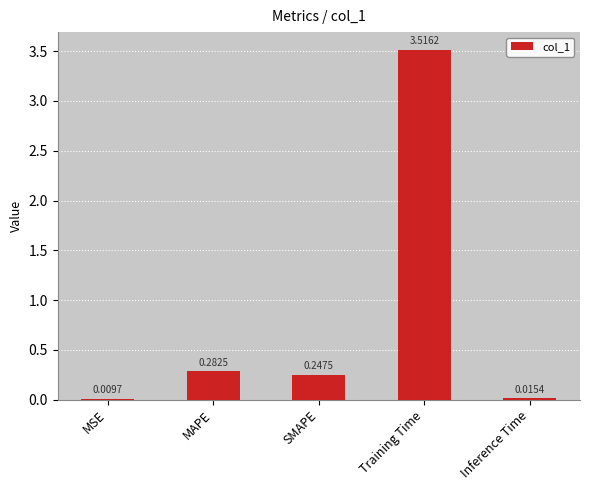

What is the sum of all values?

4.1